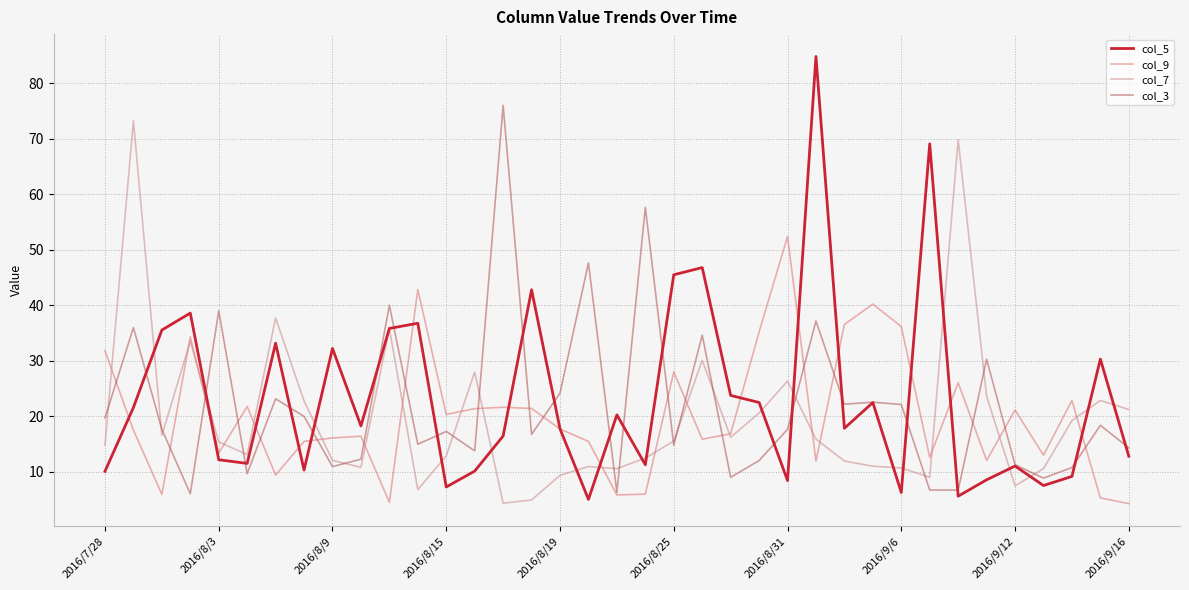

What is the greatest value displayed?

84.8